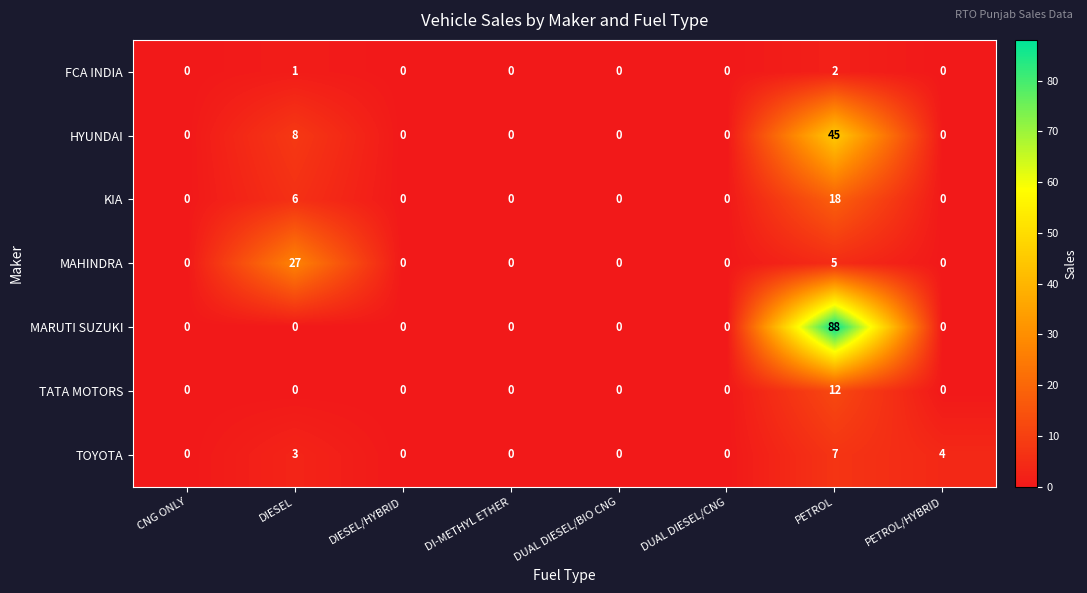

At how many categories does at least one series exceed 3?

3